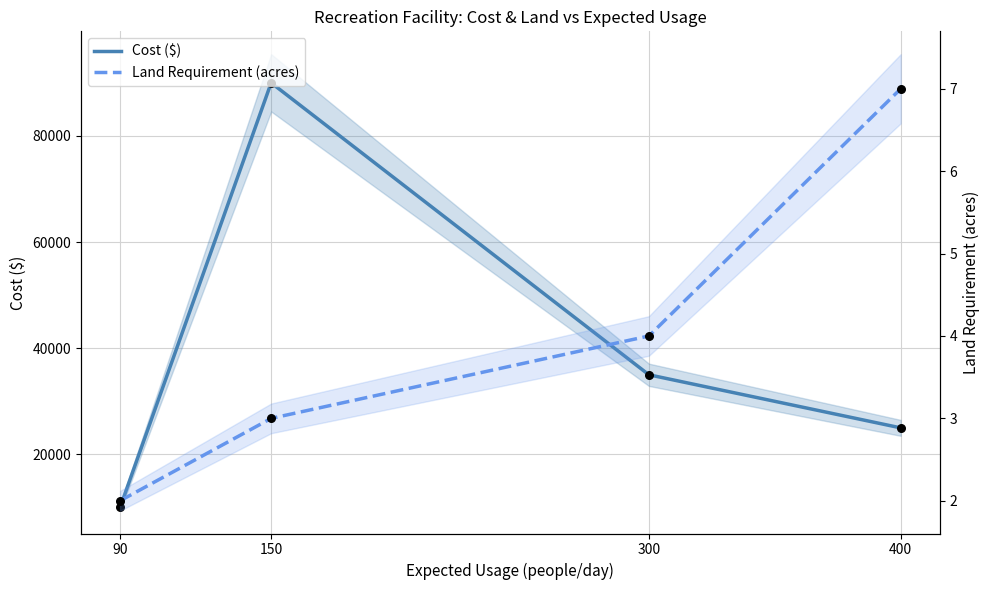

Which series has the largest total across all categories?

Cost ($)